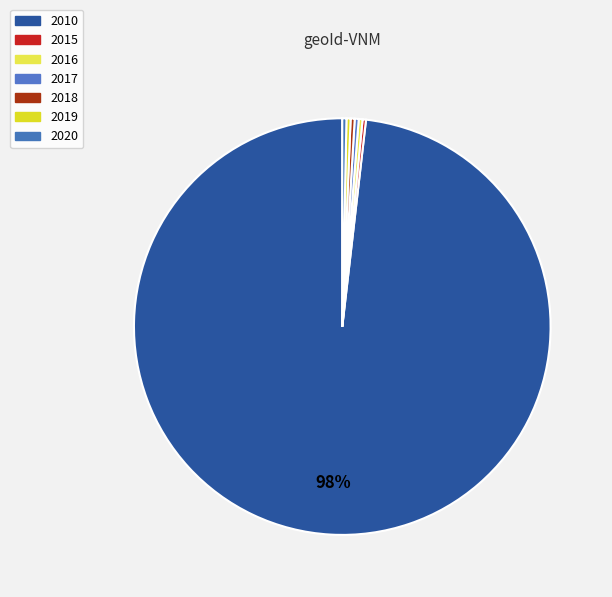

Between 2017 and 2016, which is larger?

2017